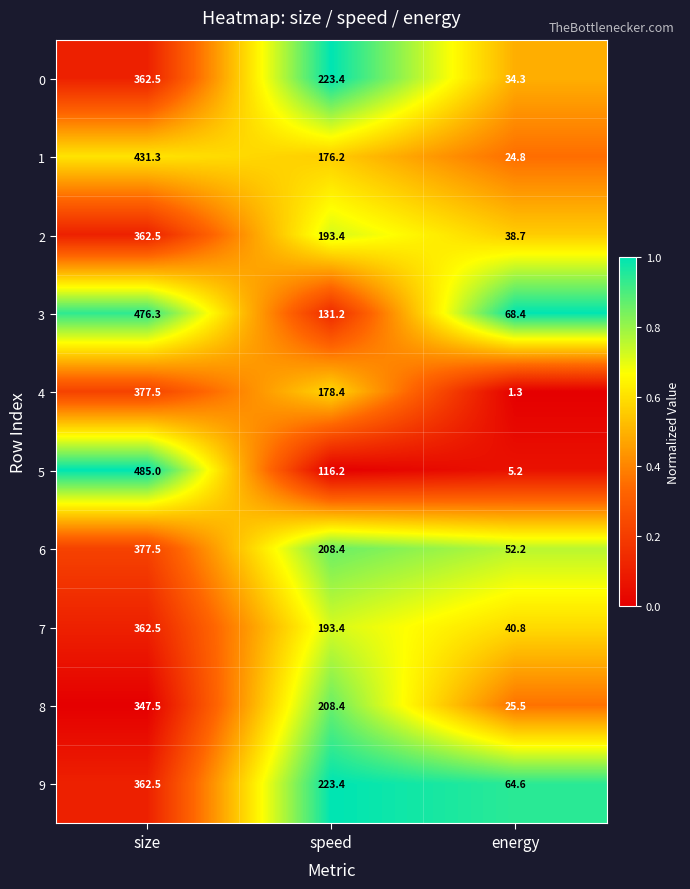

How many series are shown in this chart?

10